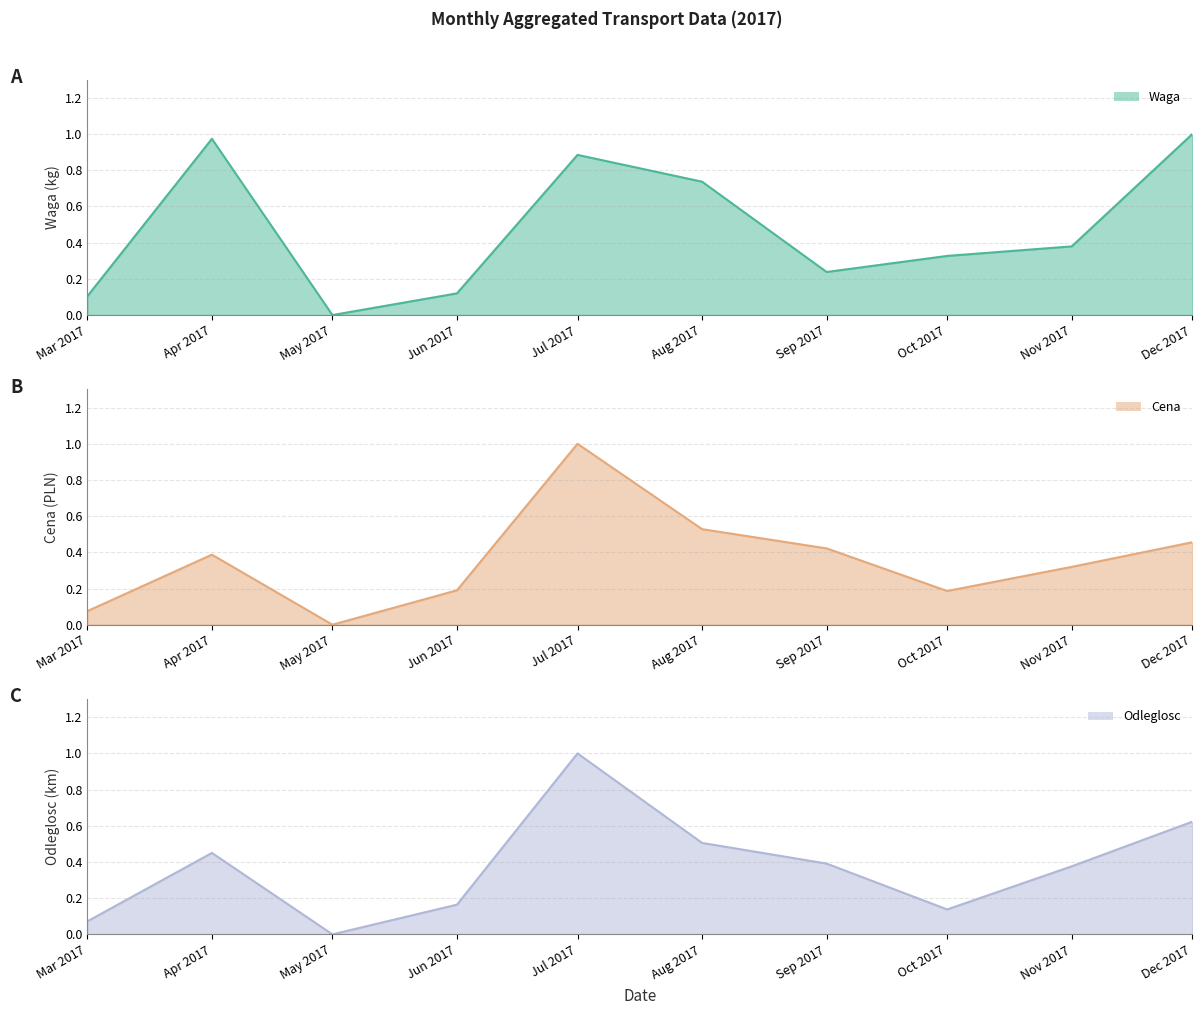

What is the maximum value shown in the chart?

1.0